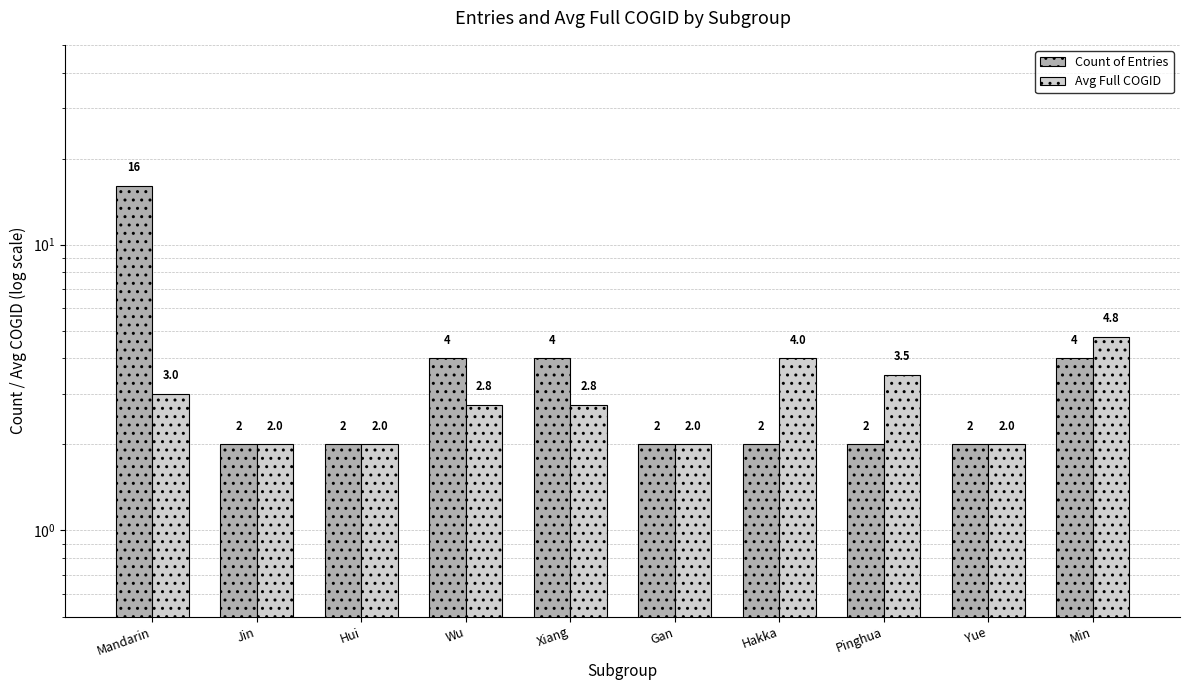

What is the difference between the maximum and minimum values in the Avg Full COGID series?

2.8